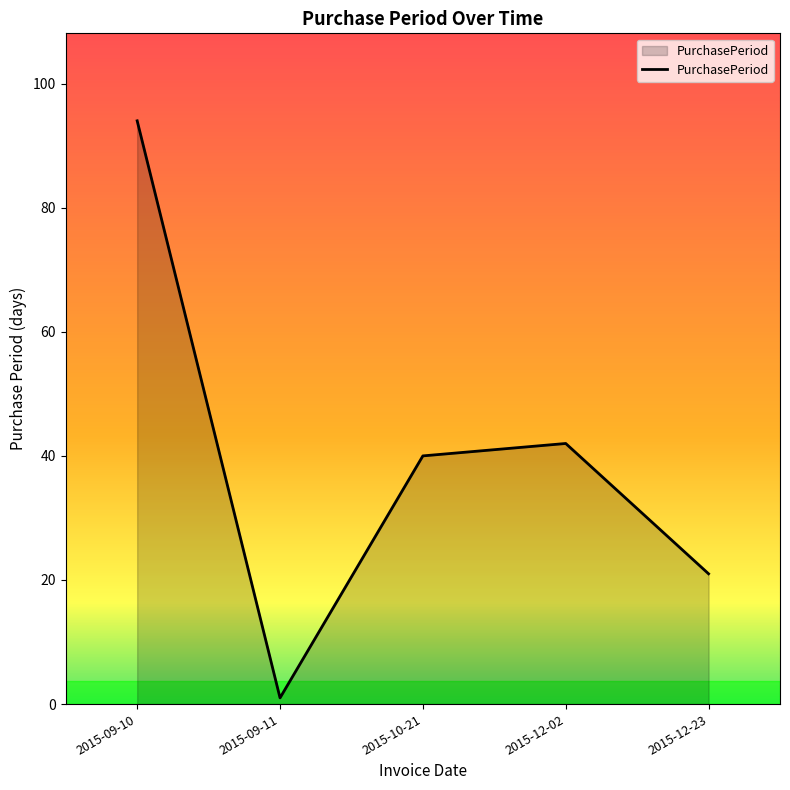

What is the difference between the maximum and minimum values?

93